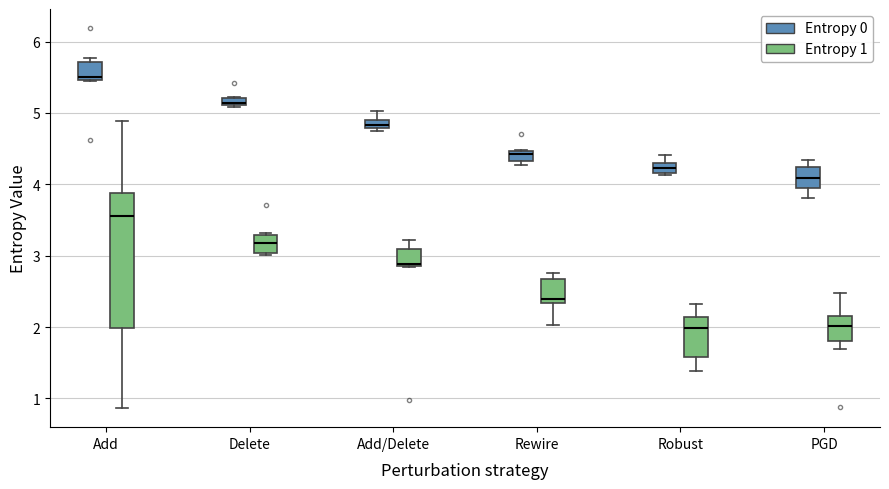

Where is the upper edge of the box for Delete (Entropy 0) on the y-axis? The values are not printed on the chart, so give them approximately, as read against the axis.

5.2